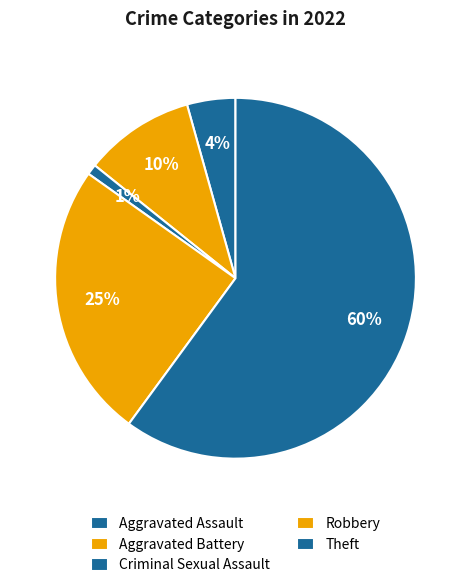

Approximately how many times larger is the value at Aggravated Battery compared to Robbery?

0.4